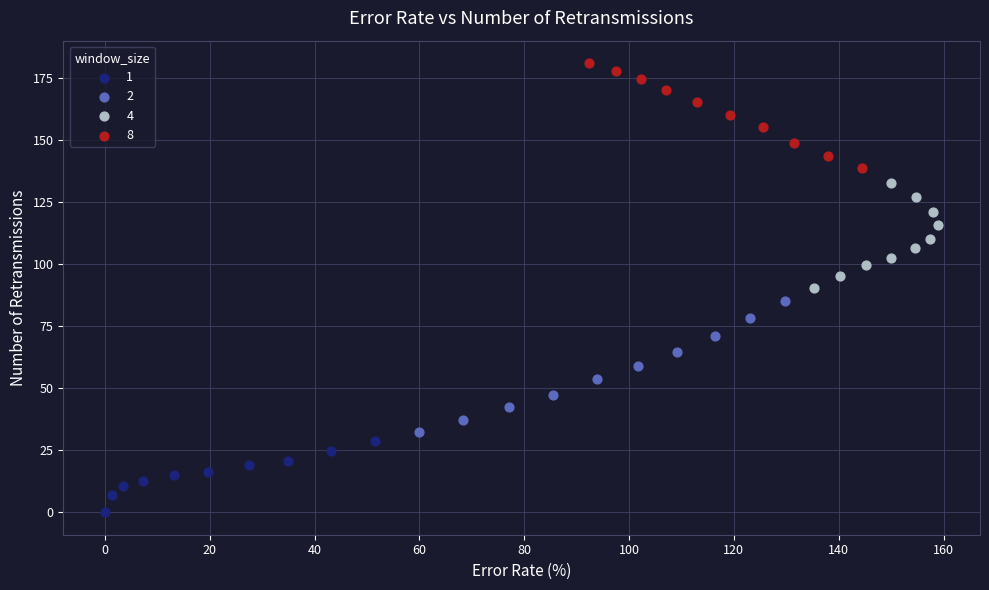

Which series reaches the maximum Y coordinate?

8